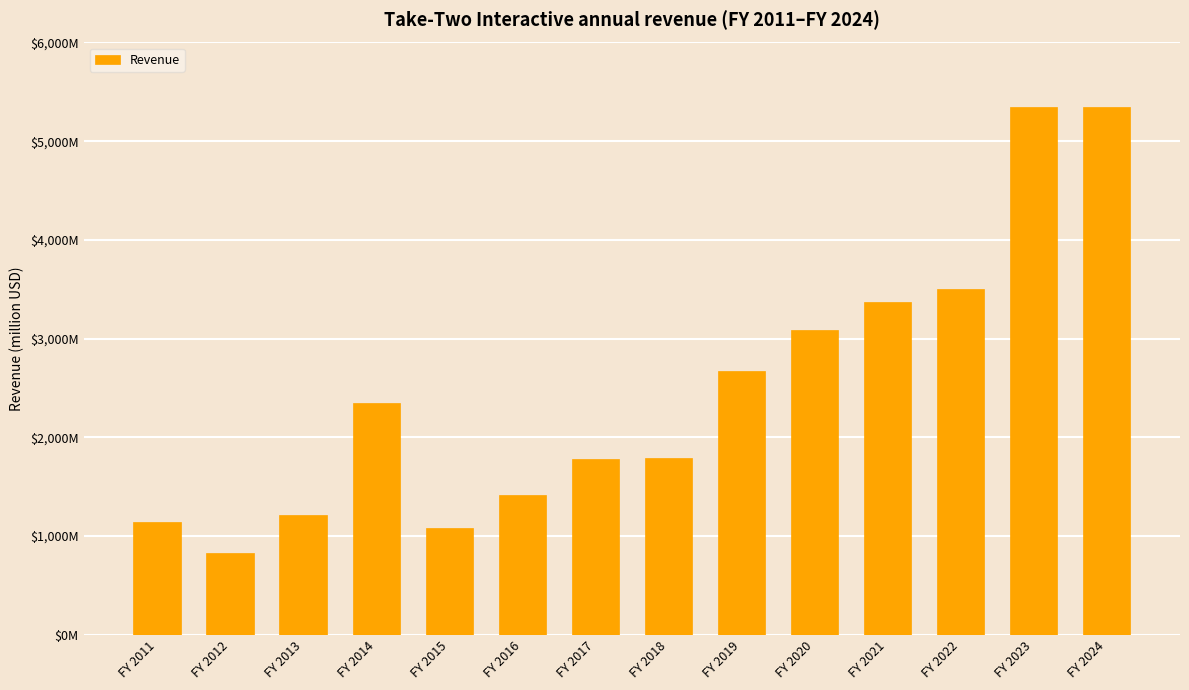

Which category has the lowest value across all series?

FY 2012